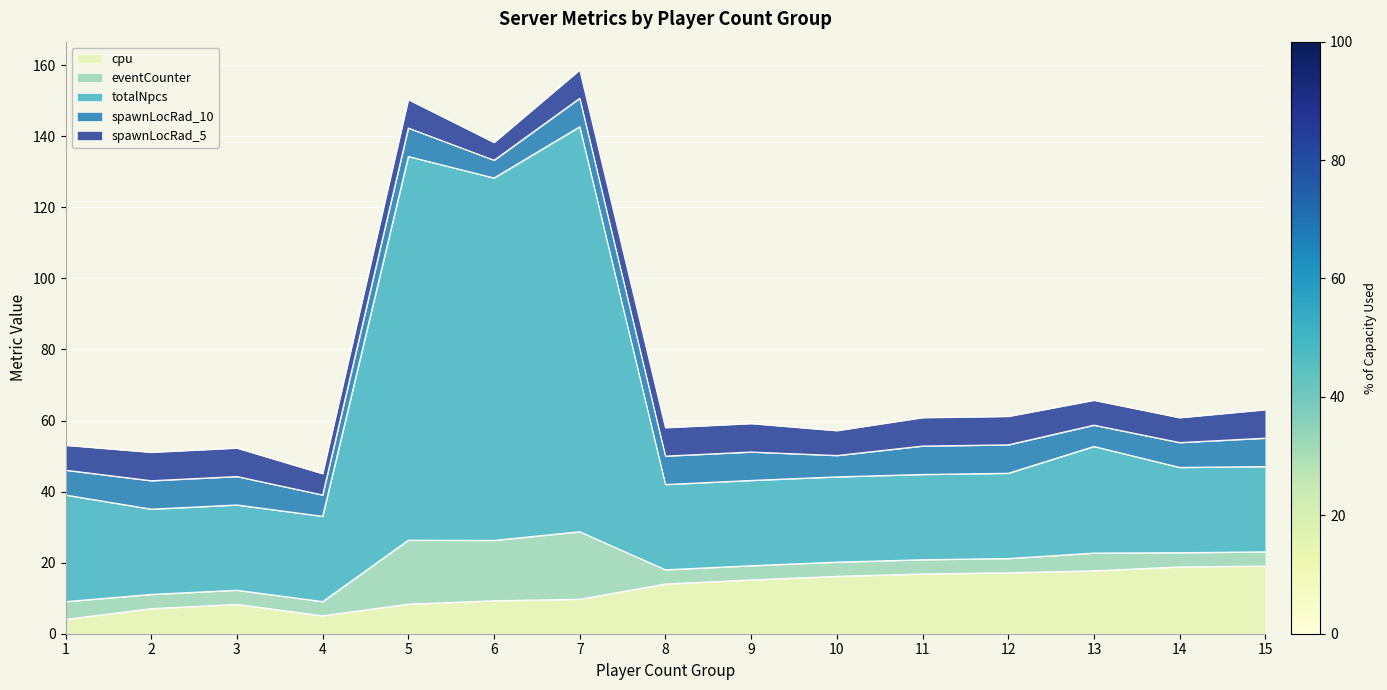

What is the difference between the maximum and minimum values in the cpu series?

15.0